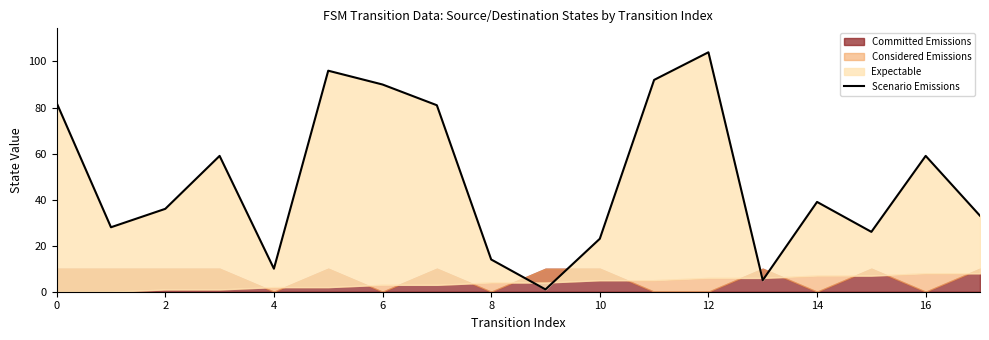

Is it true that the value at 13 is 5?

True